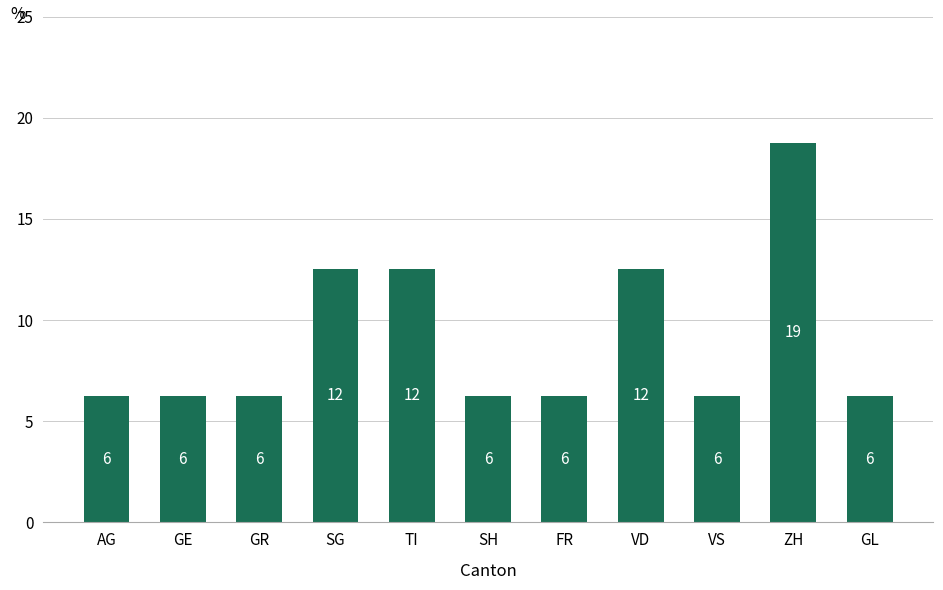

What is the difference between the values at GE and TI?

6.2